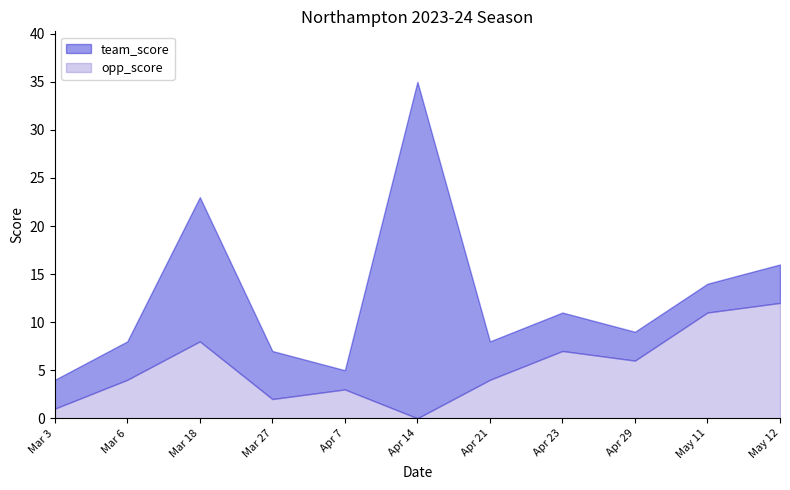

How many data points does each series have?

11